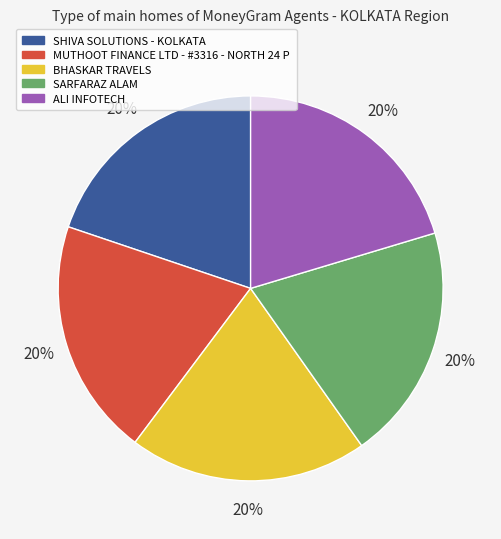

To the nearest percent, what is the average slice percentage?

20%